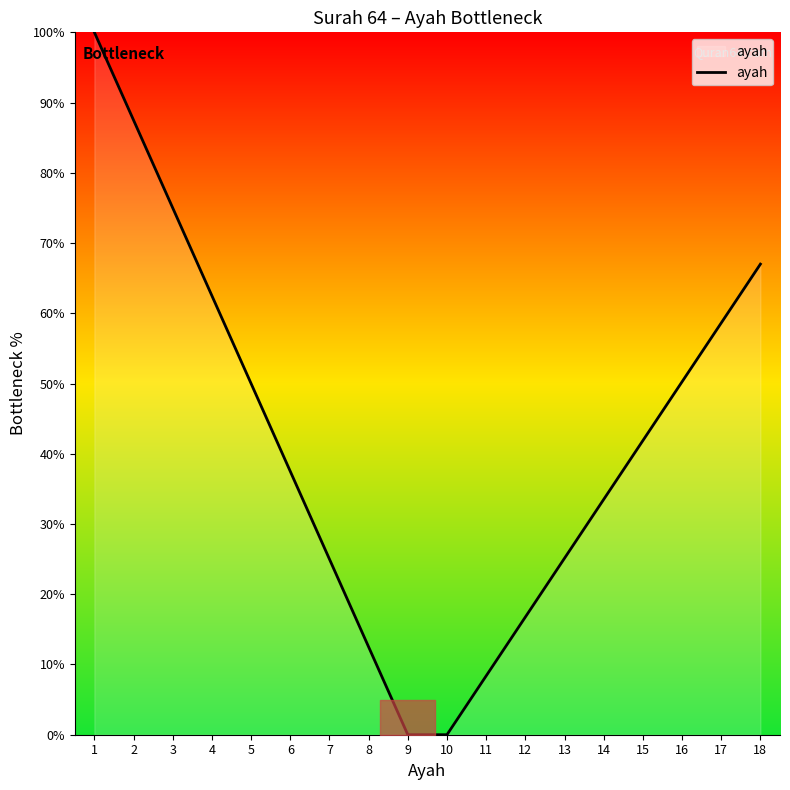

What value does the data have at 18?

67.0